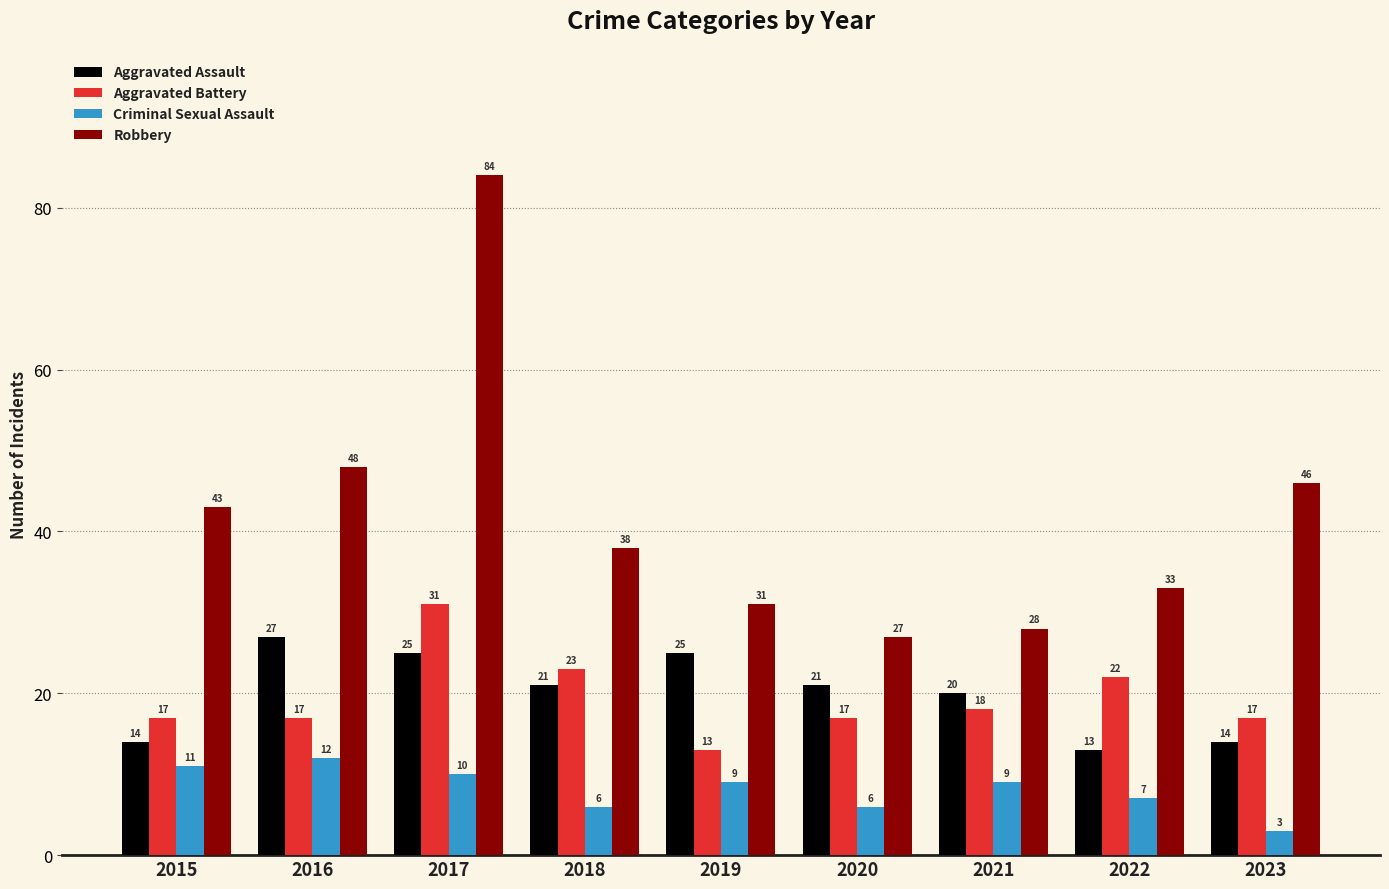

What is the spread (max minus min) of values at 2020?

21